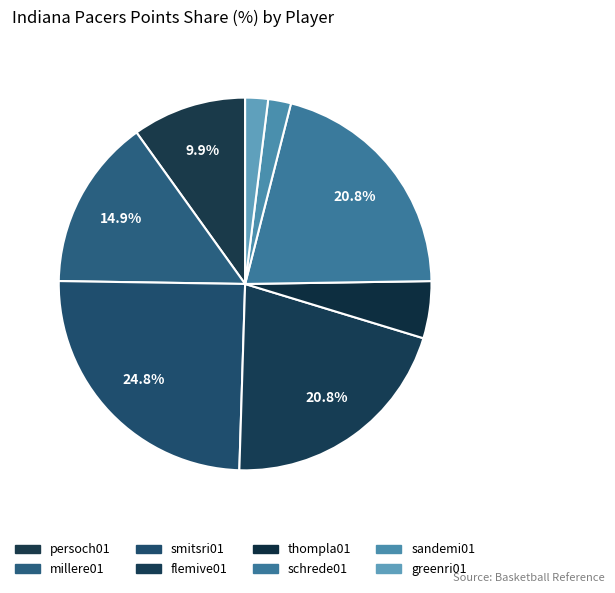

Does flemive01 represent more than half of the total?

No